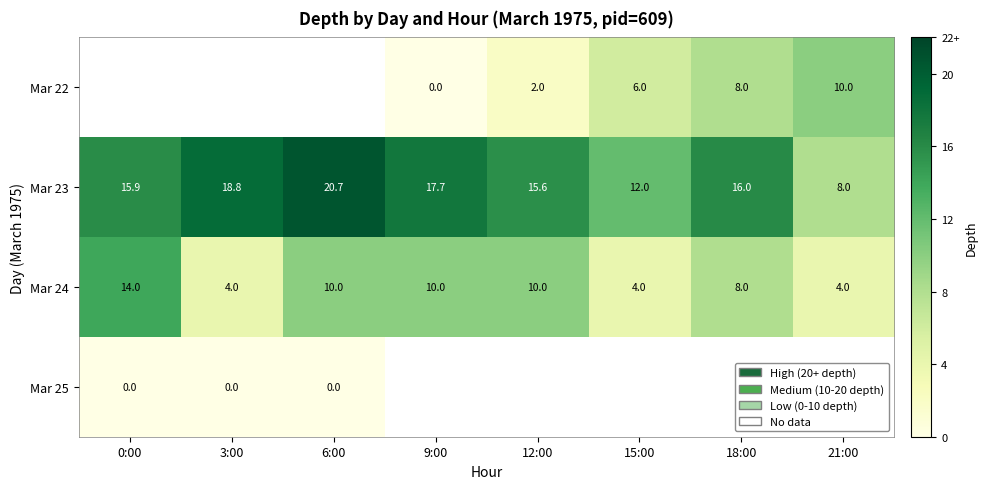

Which category has the highest value in the Mar 23 series?

6:00